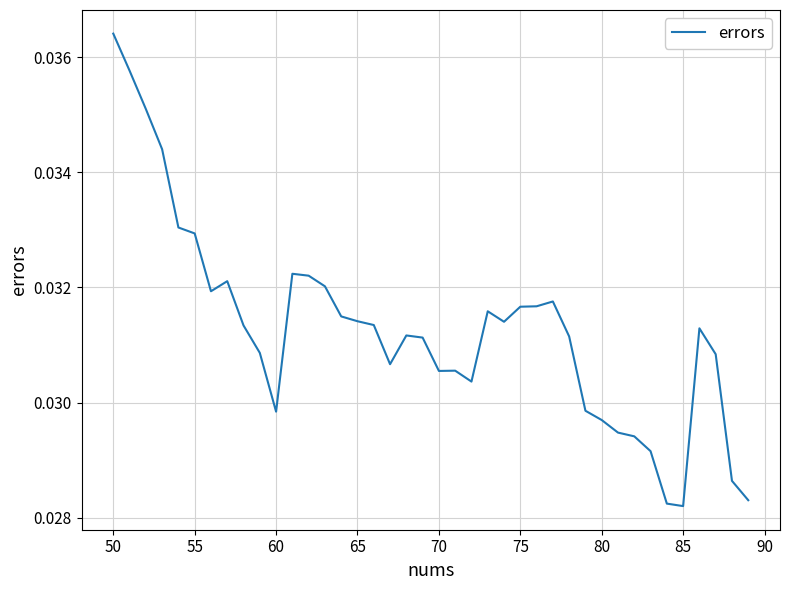

How many lines are shown in the chart?

1